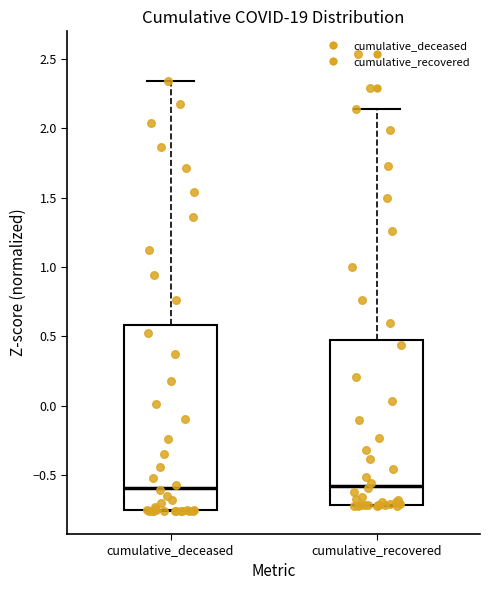

Reading left to right, read every box against the y-axis: the position of its median line, the range the box covers, and the ends of its whiskers. The values are not printed on the chart, so give them approximately, as read against the axis.

cumulative_deceased: median -0.60, box -0.75 to 0.60, whiskers -0.75 to 2.35
cumulative_recovered: median -0.60, box -0.70 to 0.50, whiskers -0.70 to 2.15